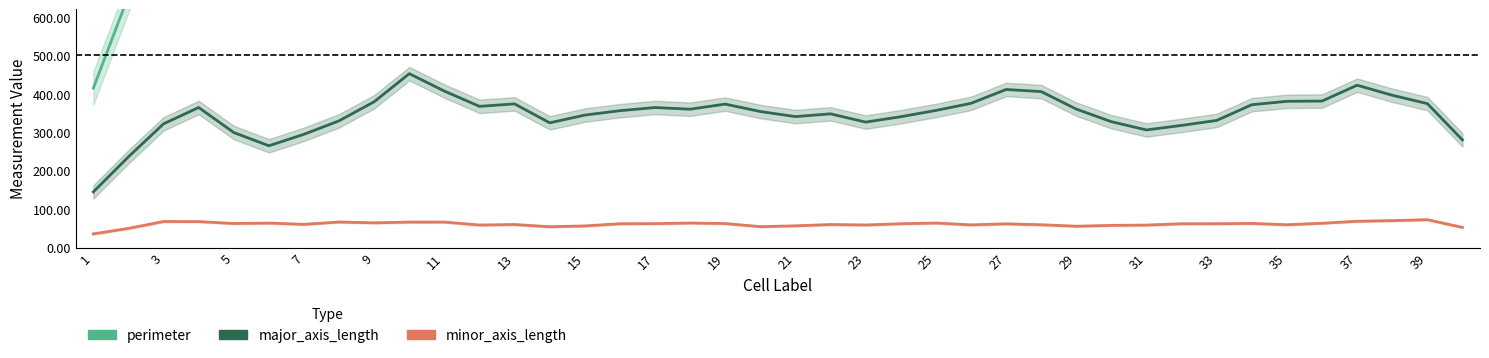

How many values in the perimeter series exceed 921?

20